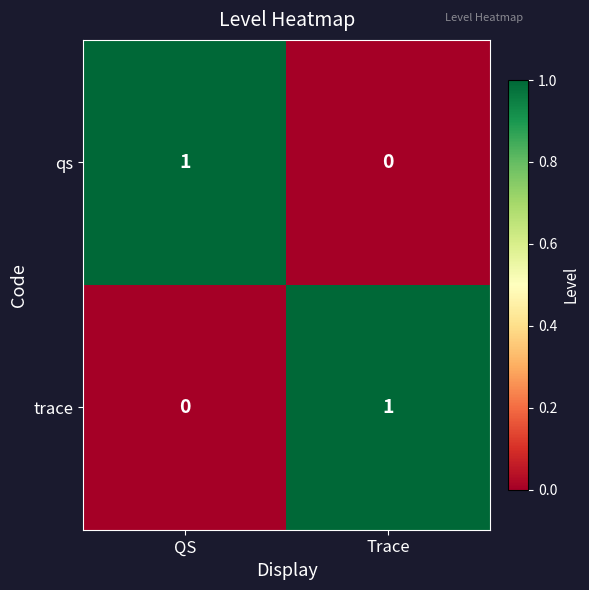

The value of qs at Trace is 1. True or false?

False